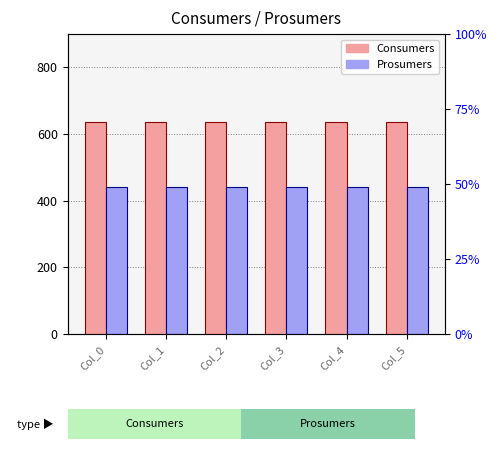

At which category is the sum across all series the highest?

Col_0